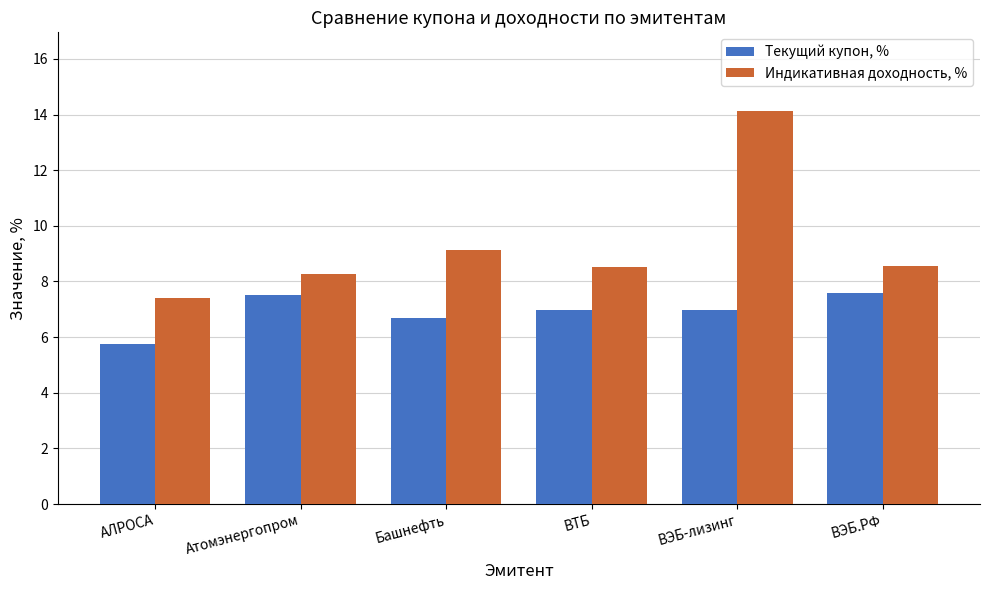

True or false: Индикативная доходность, % has a value of 11.5 at ВТБ.

False